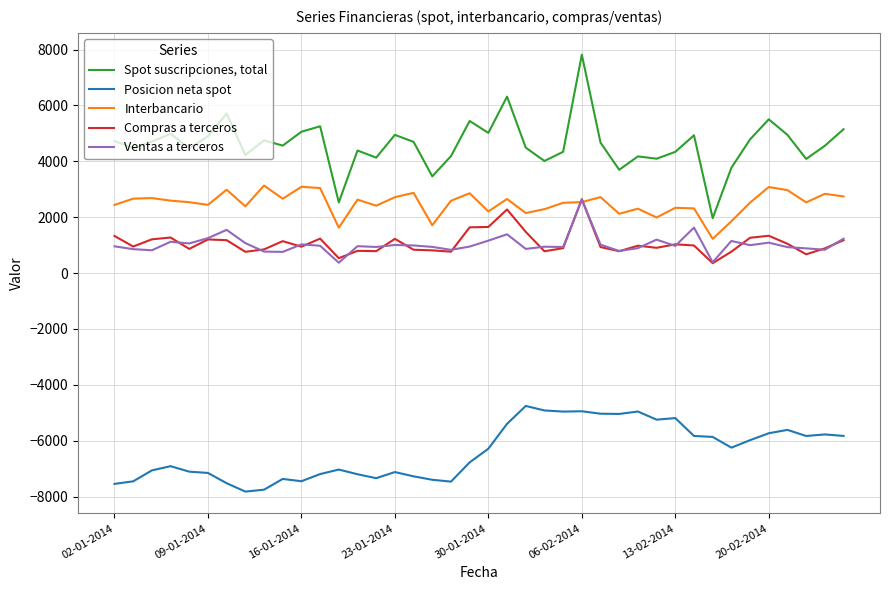

Which series has the largest total across all categories?

Spot suscripciones, total